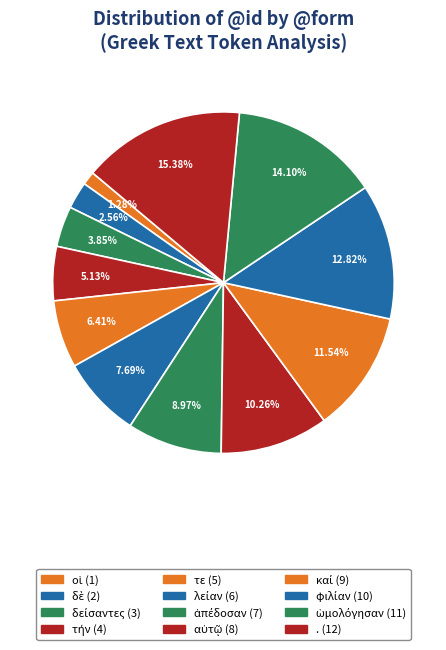

Approximately how many times larger is the value at αὐτῷ compared to ἀπέδοσαν?

1.1